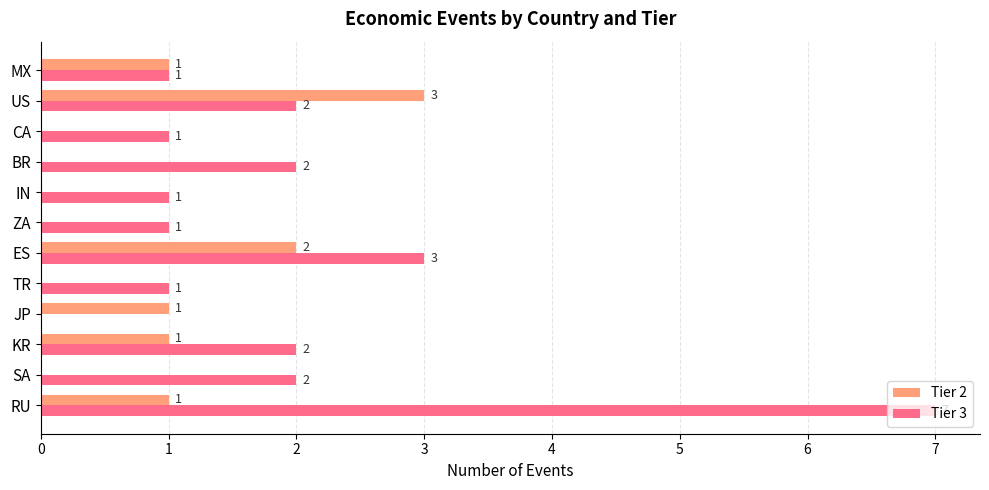

How many categories are shown in the chart?

12